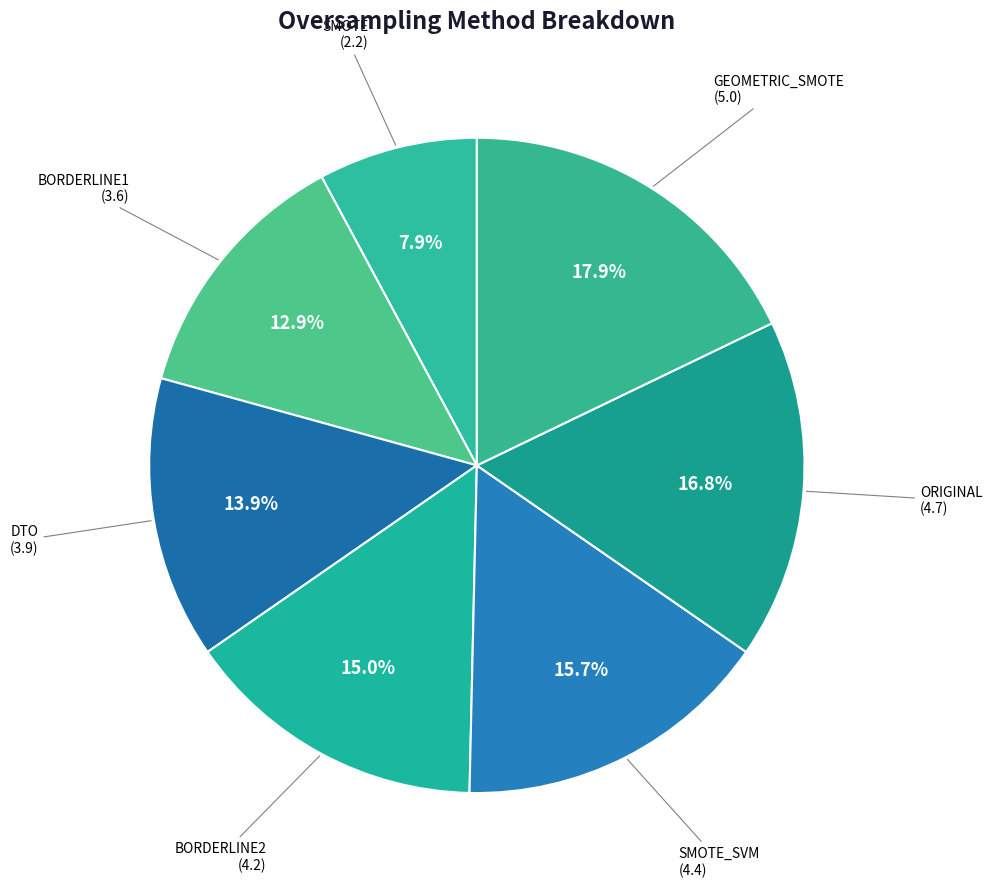

Does any single category account for the majority?

No